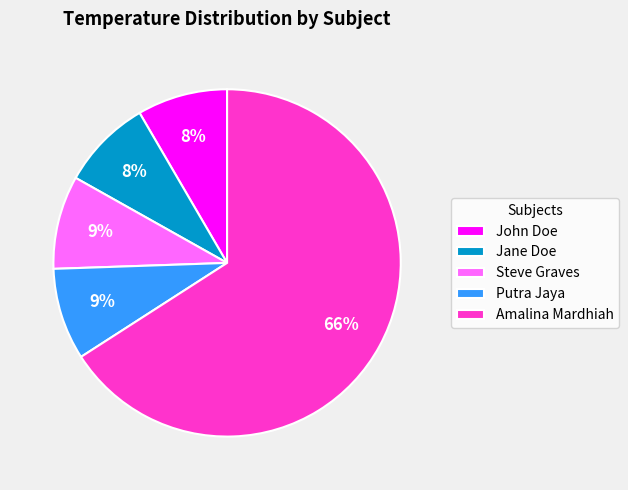

To the nearest percent, what percentage of the pie is John Doe?

8%